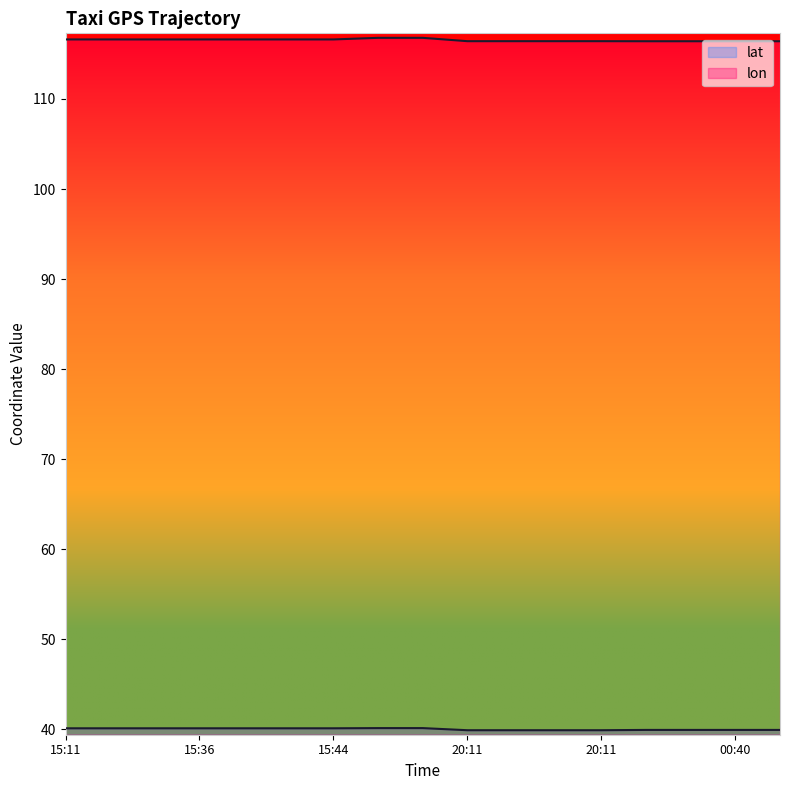

Which series has the widest spread of values?

lon